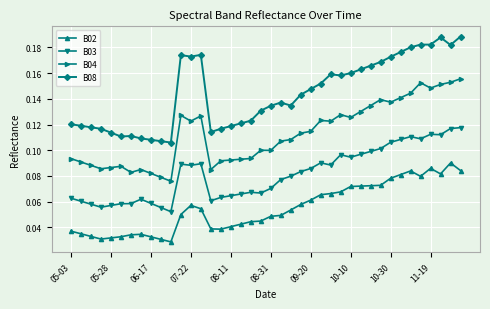

At how many categories does at least one series exceed 0?

40